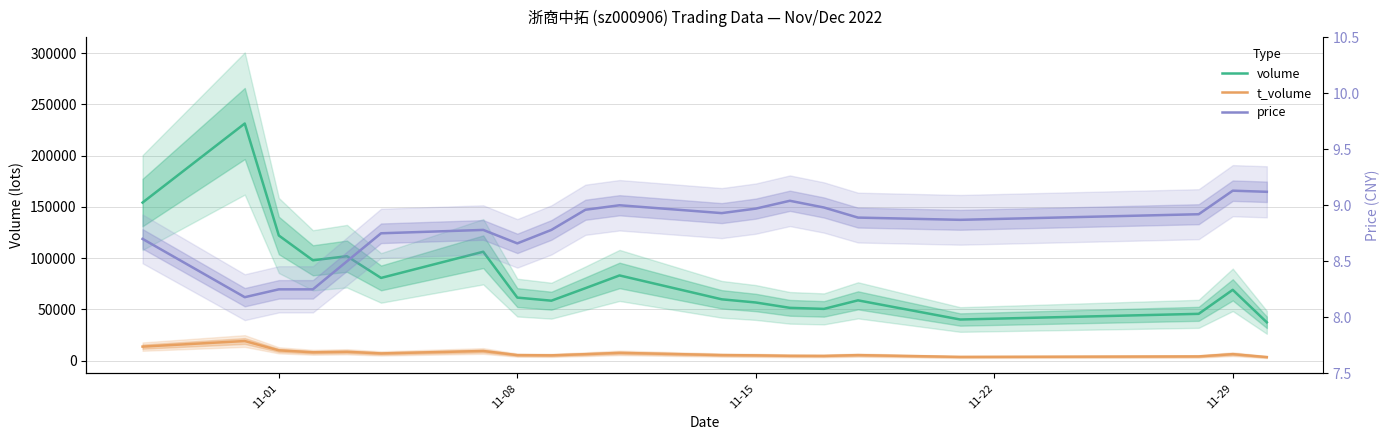

What are all the series names shown in the legend?

volume, t_volume, price